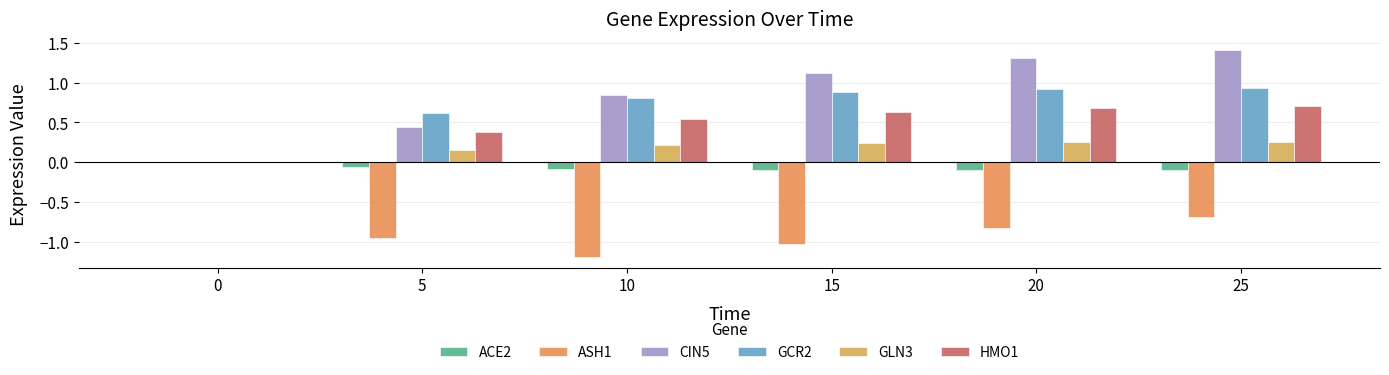

What is the value of the HMO1 bar at the 5th from the left?

0.7